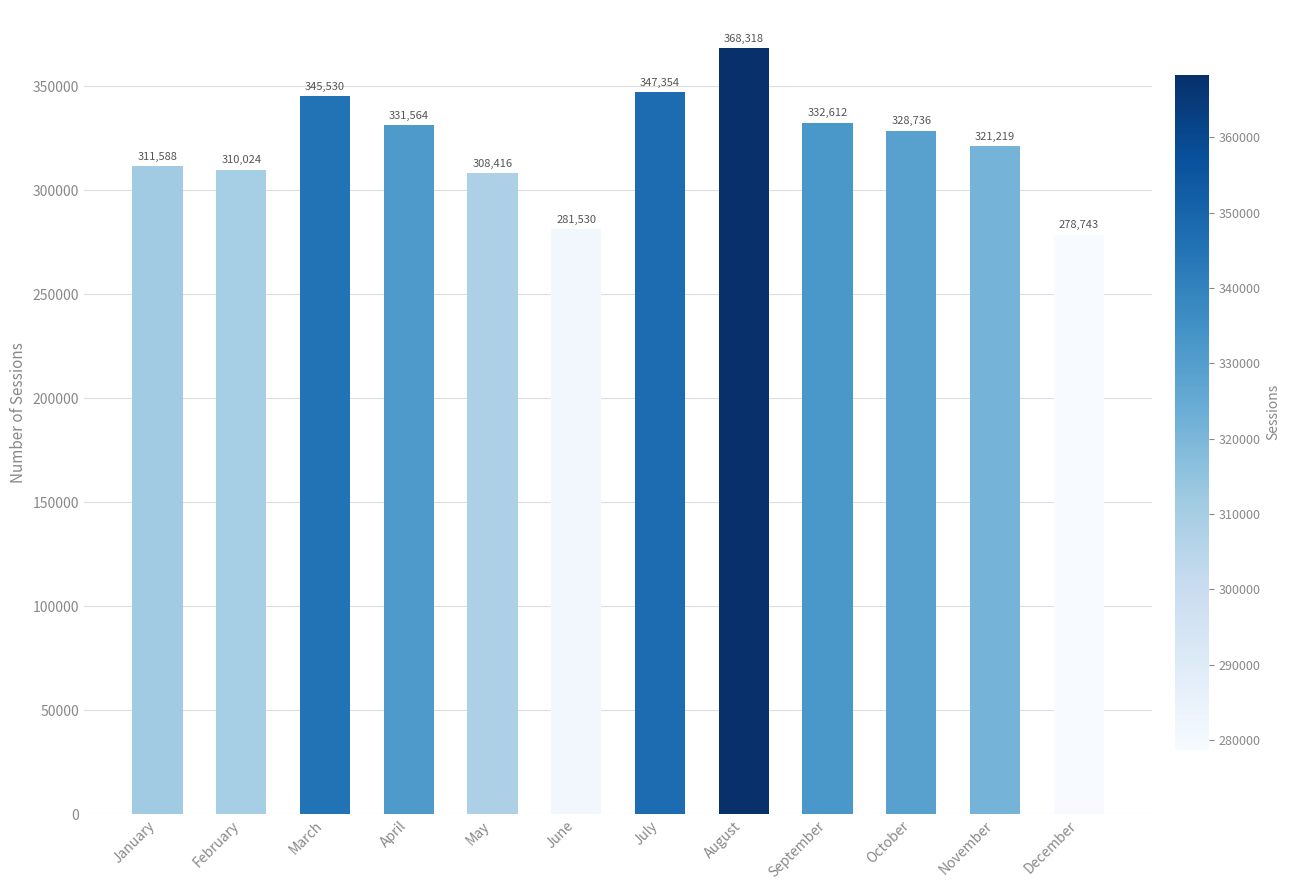

The chart shows a value of 311588 at January. True or false?

True